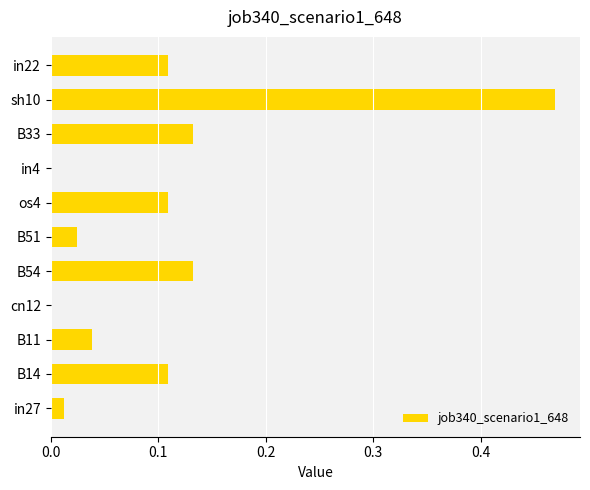

The value at B51 is 0.0. True or false?

True